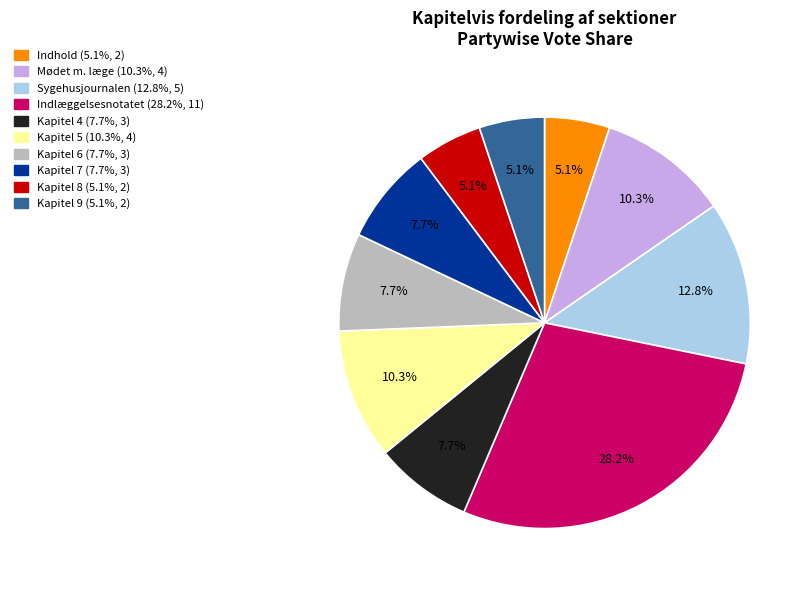

Is there any slice that represents more than half of the pie?

No